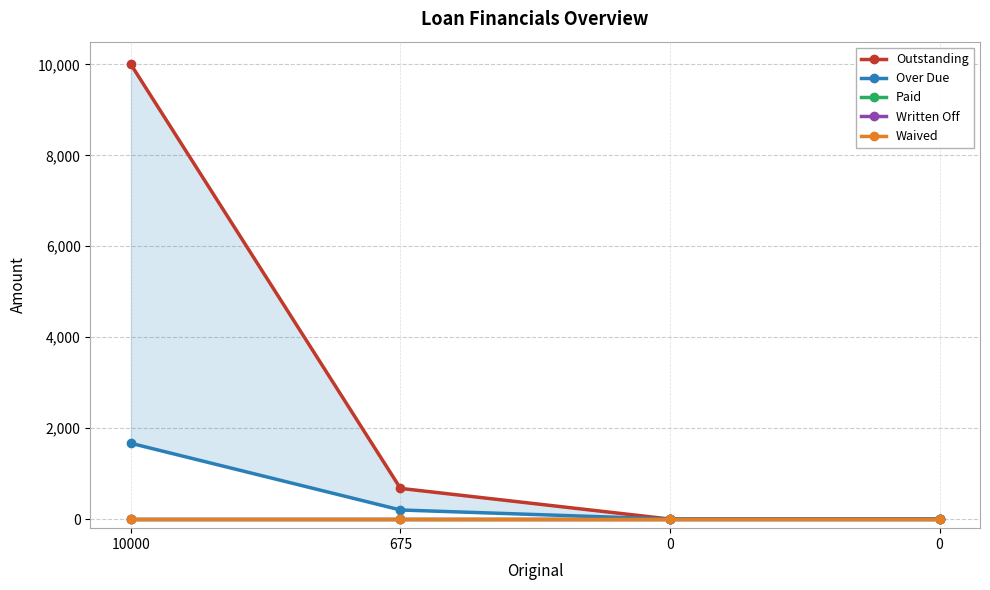

At how many categories does at least one series exceed 4100?

1